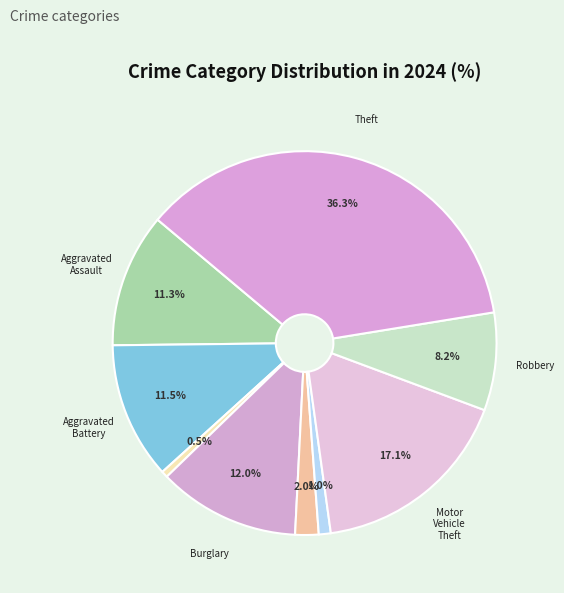

Count the number of slices in the pie.

9